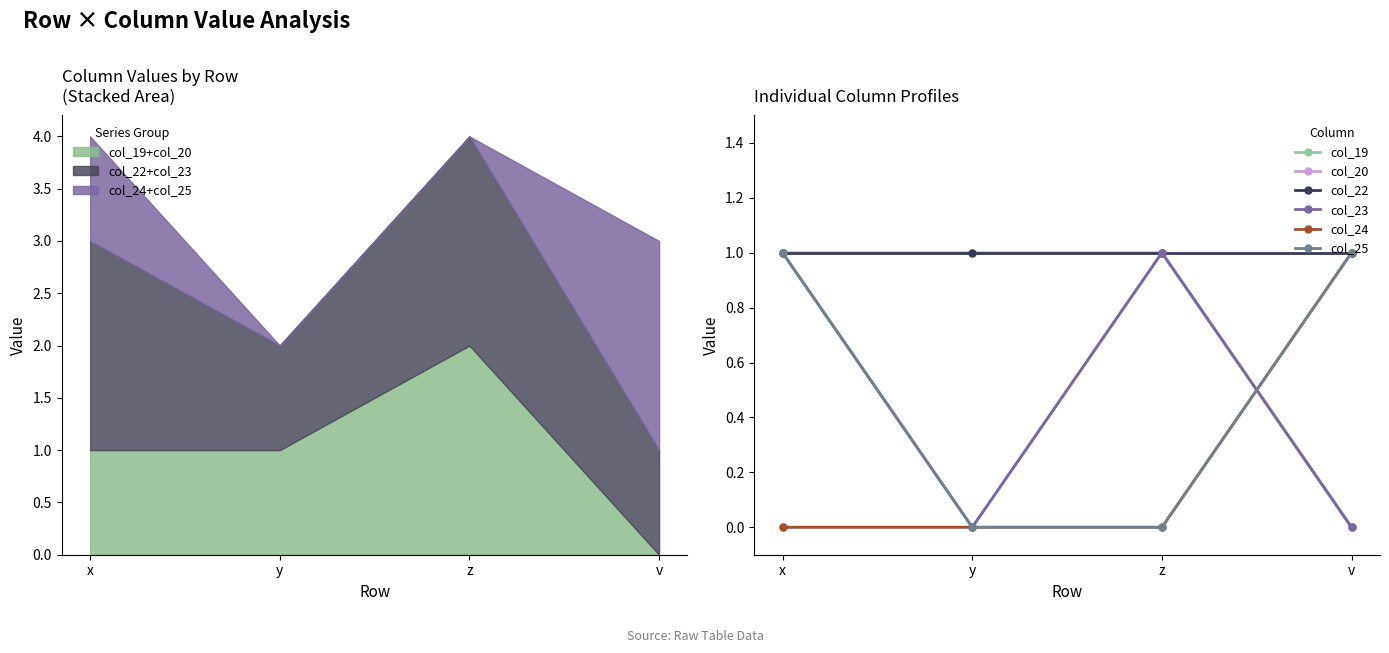

How many lines are shown in the chart?

6